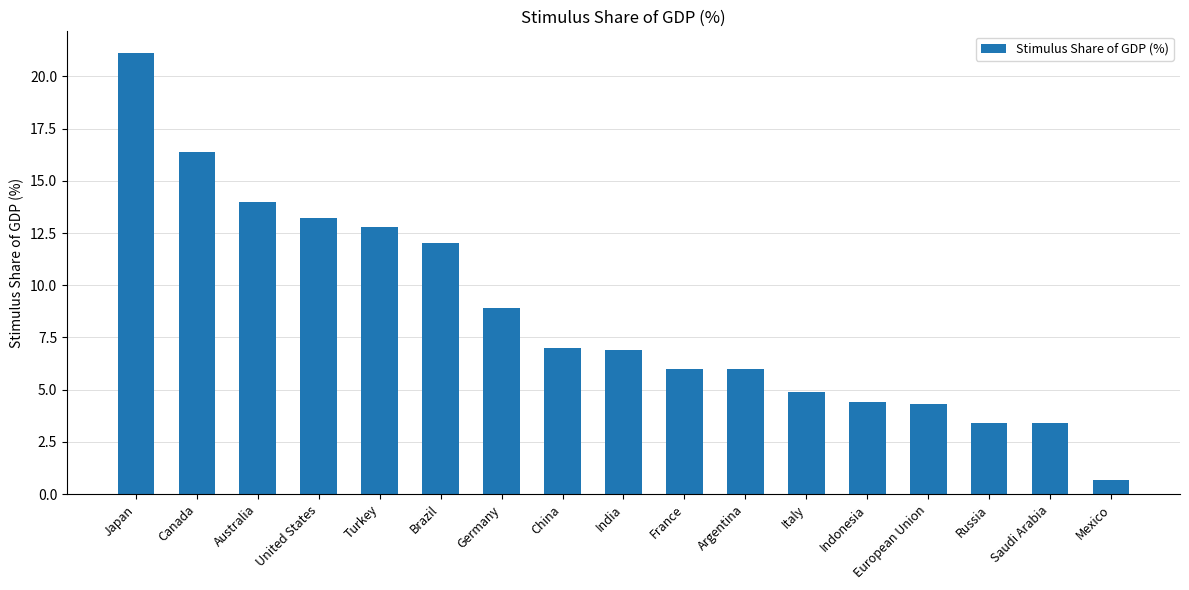

What is the ratio of the value at India to the value at Turkey?

0.5